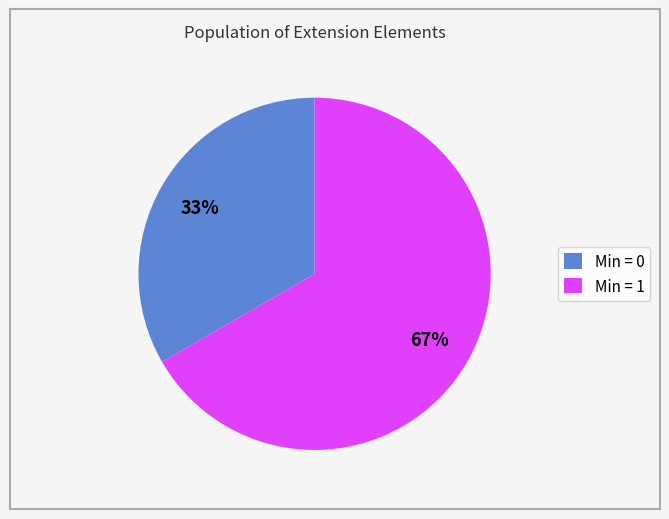

Which category accounts for the majority?

Min = 1